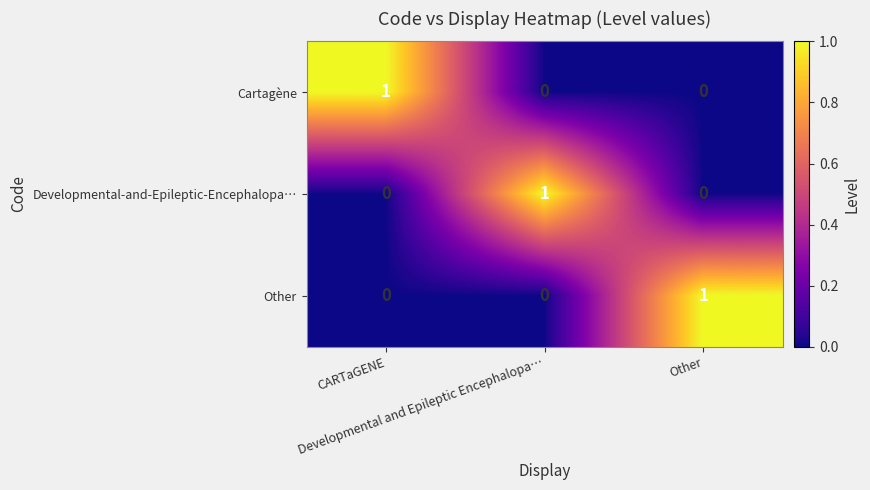

How many Developmental-and-Epileptic-Encephalopa… values are between 0 and 1?

3